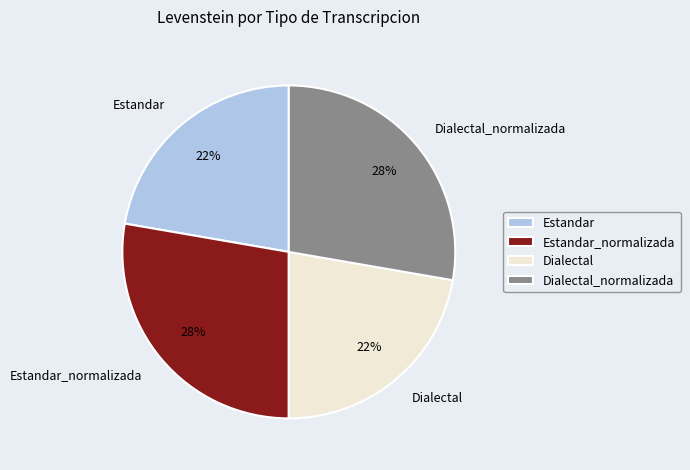

Is there any slice that represents more than half of the pie?

No